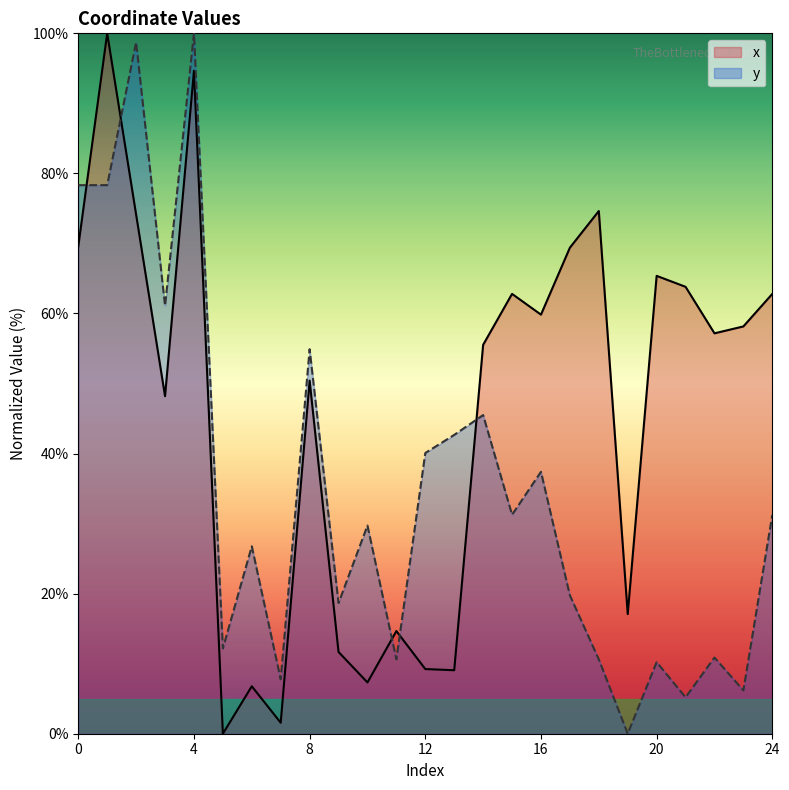

Reading left to right, list all the values displayed in this chart.

x: 0=69.6	1=100.0	2=74.1	3=48.2	4=94.7	5=0.0	6=6.8	7=1.6	8=50.4	9=11.7	10=7.3	11=14.7	12=9.2	13=9.1	14=55.5	15=62.8	16=59.8	17=69.4	18=74.6	19=17.1	20=65.4	21=63.8	22=57.2	23=58.2	24=62.8
y: 0=78.3	1=78.3	2=98.7	3=61.1	4=100.0	5=12.2	6=26.8	7=7.8	8=54.9	9=18.7	10=29.7	11=10.6	12=40.1	13=42.7	14=45.5	15=31.3	16=37.4	17=19.8	18=10.6	19=0.0	20=10.2	21=5.2	22=10.9	23=6.2	24=31.3